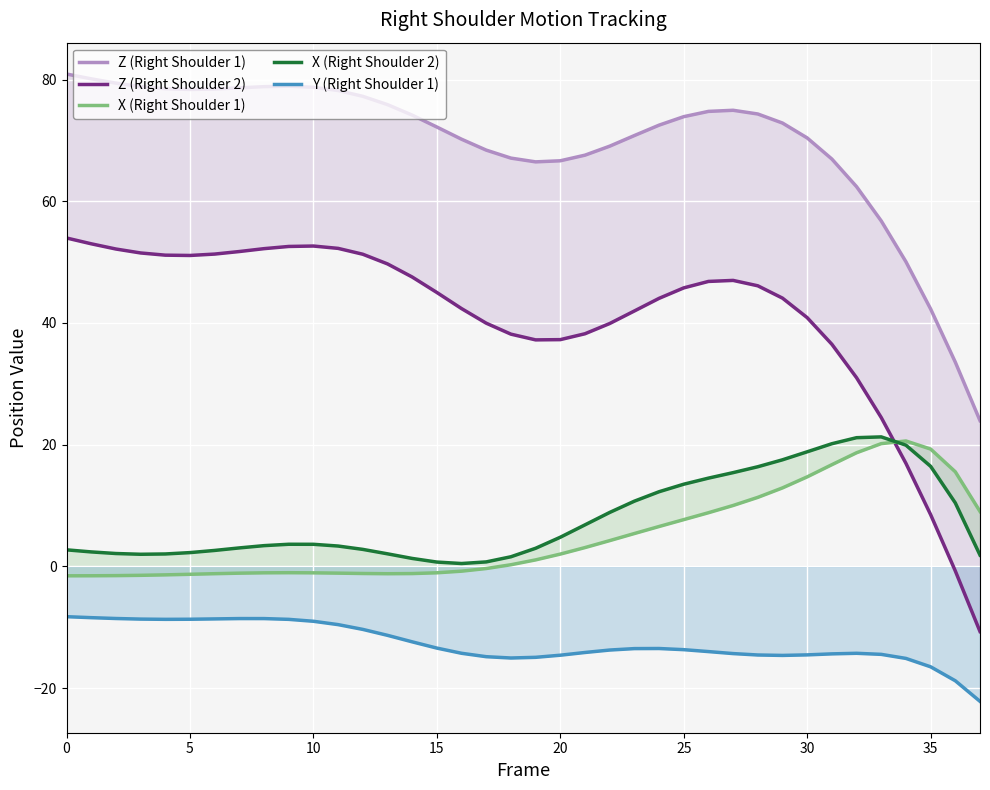

Where is the first local maximum for Z (Right Shoulder 2)?

10